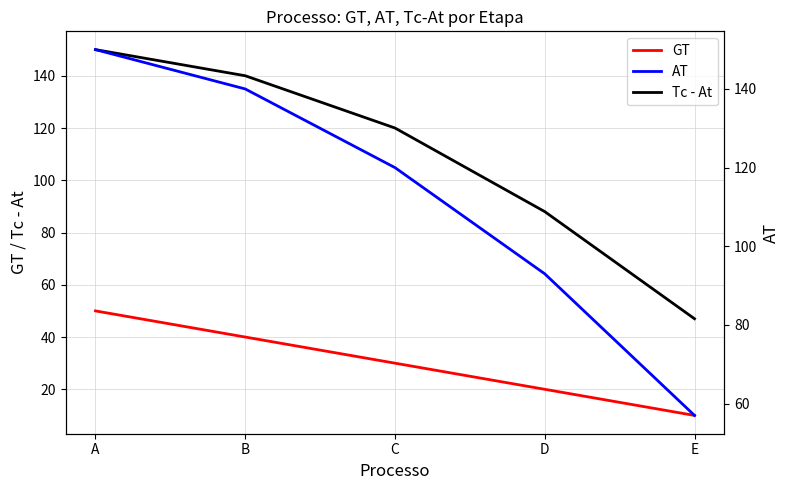

What is the value of the AT point at the 2nd from the left?

140